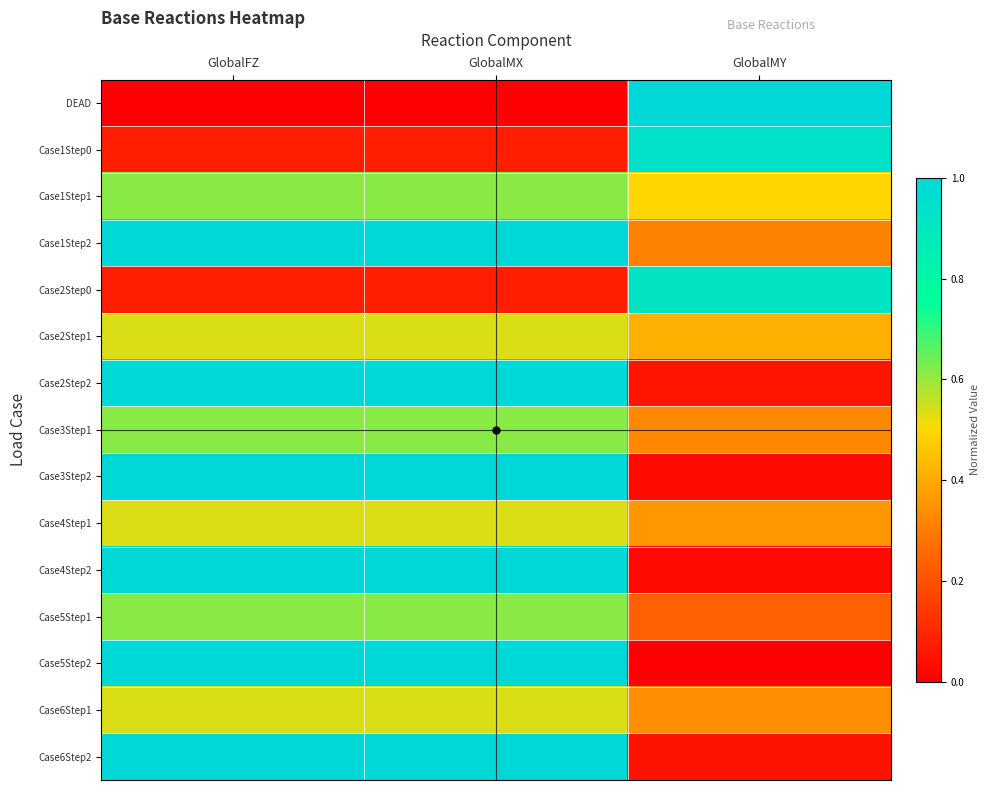

How many series are shown in this chart?

15